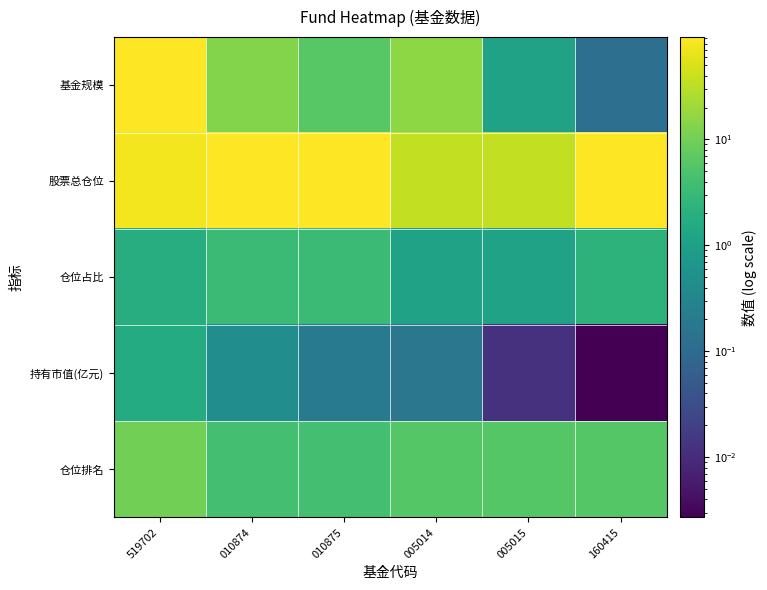

Which series has the largest range (max minus min)?

基金规模